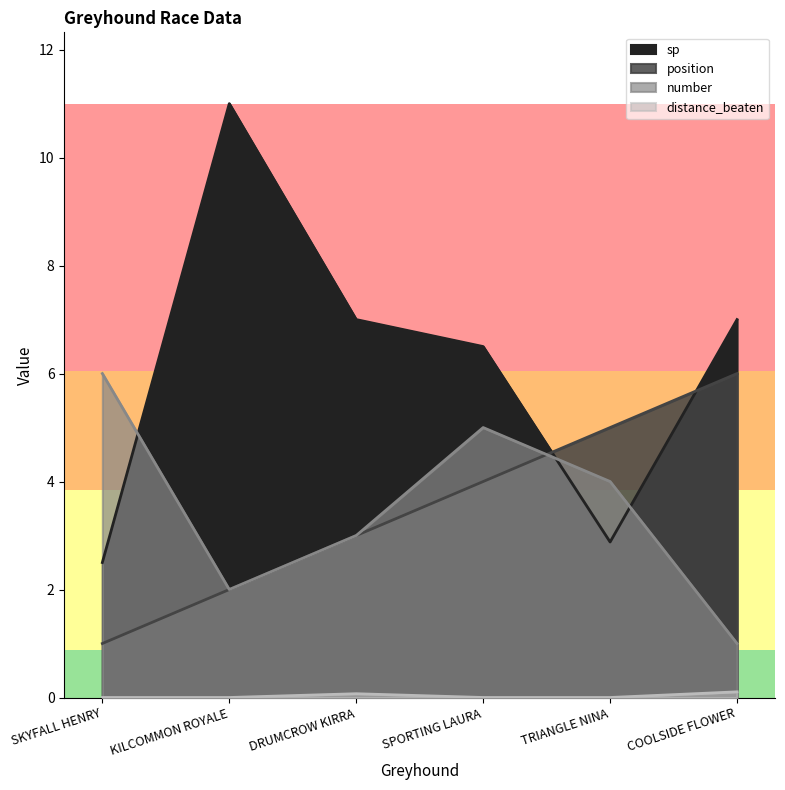

What is the label of the 2nd point from the left?

KILCOMMON ROYALE